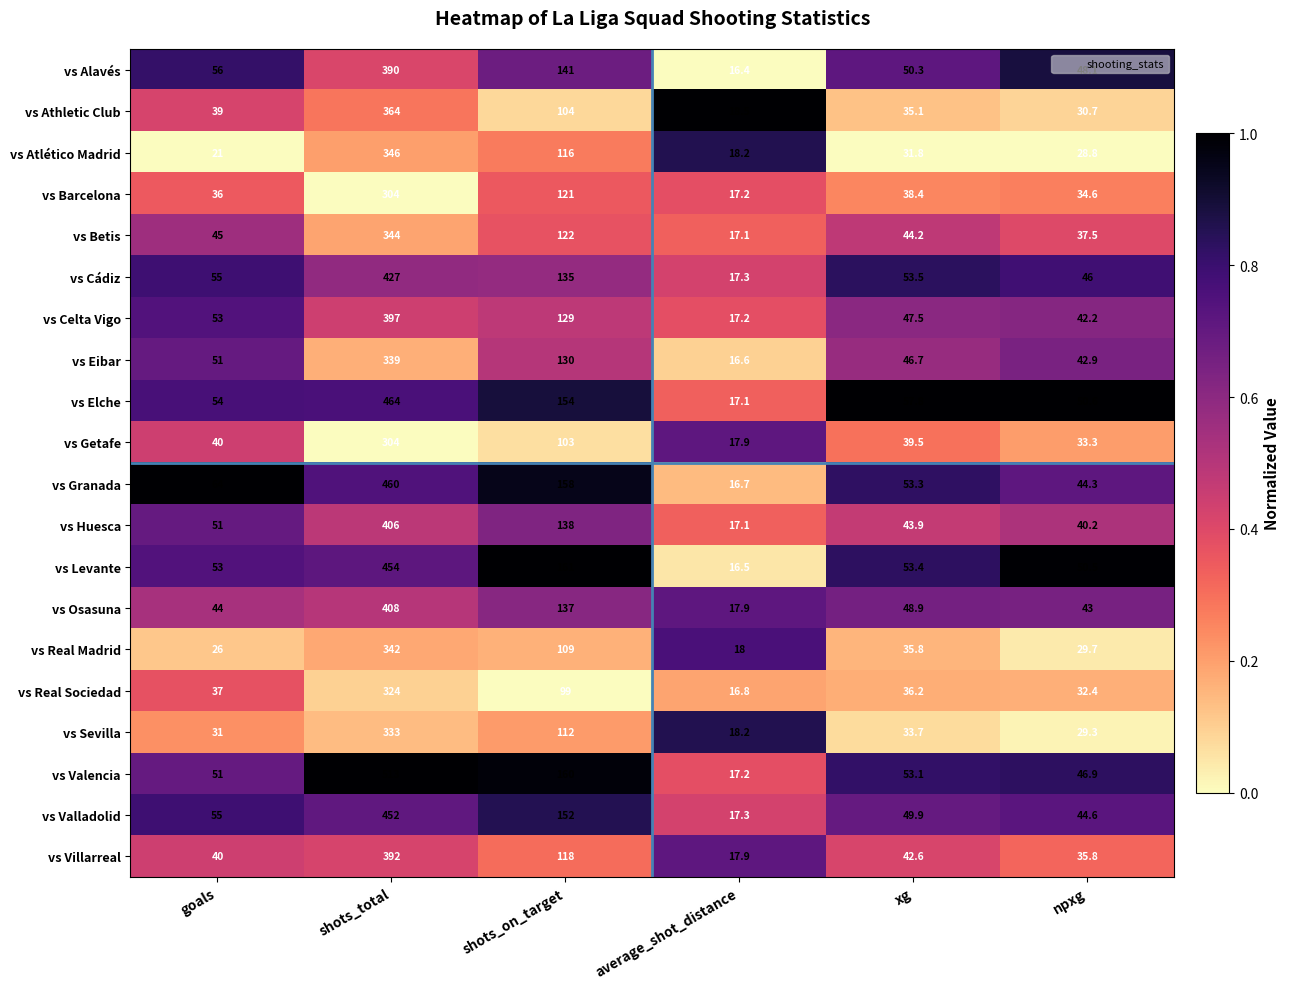

What value does the vs Villarreal series have at shots_on_target?

118.0